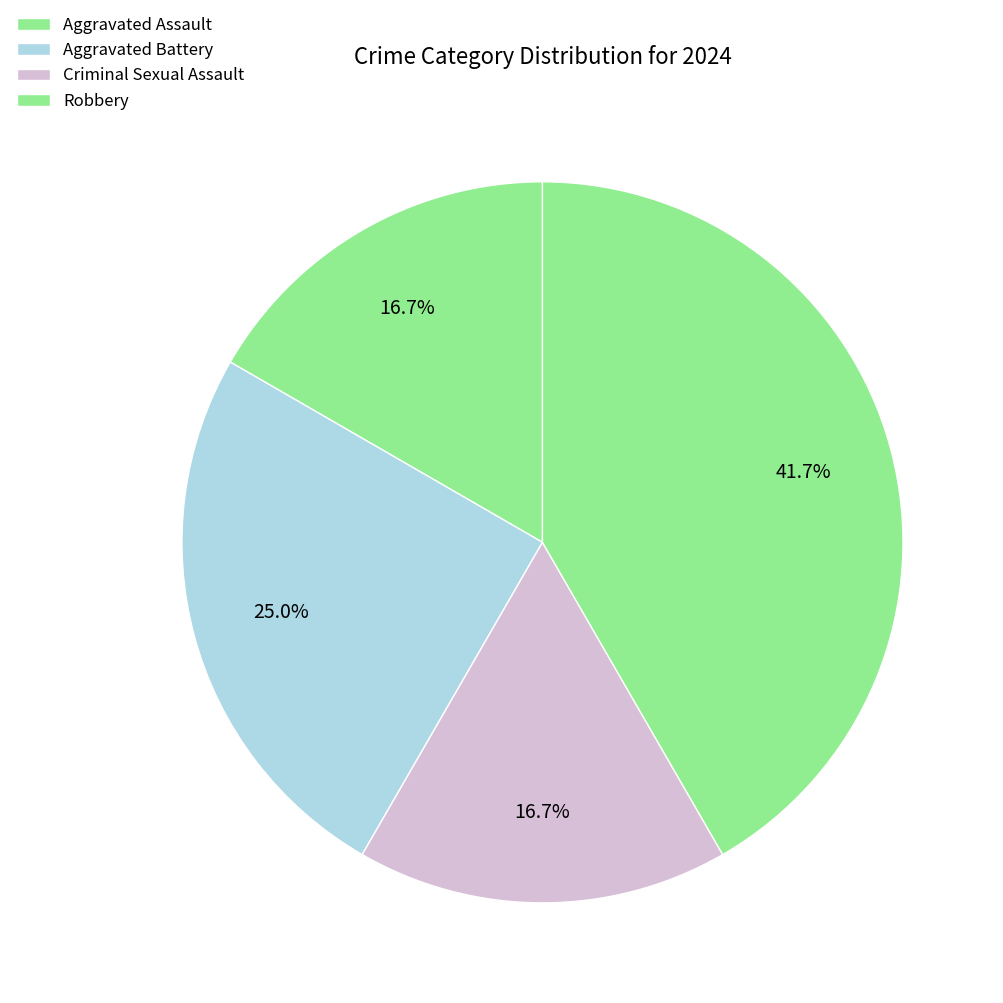

The Robbery slice represents 29% of the pie. True or false?

False